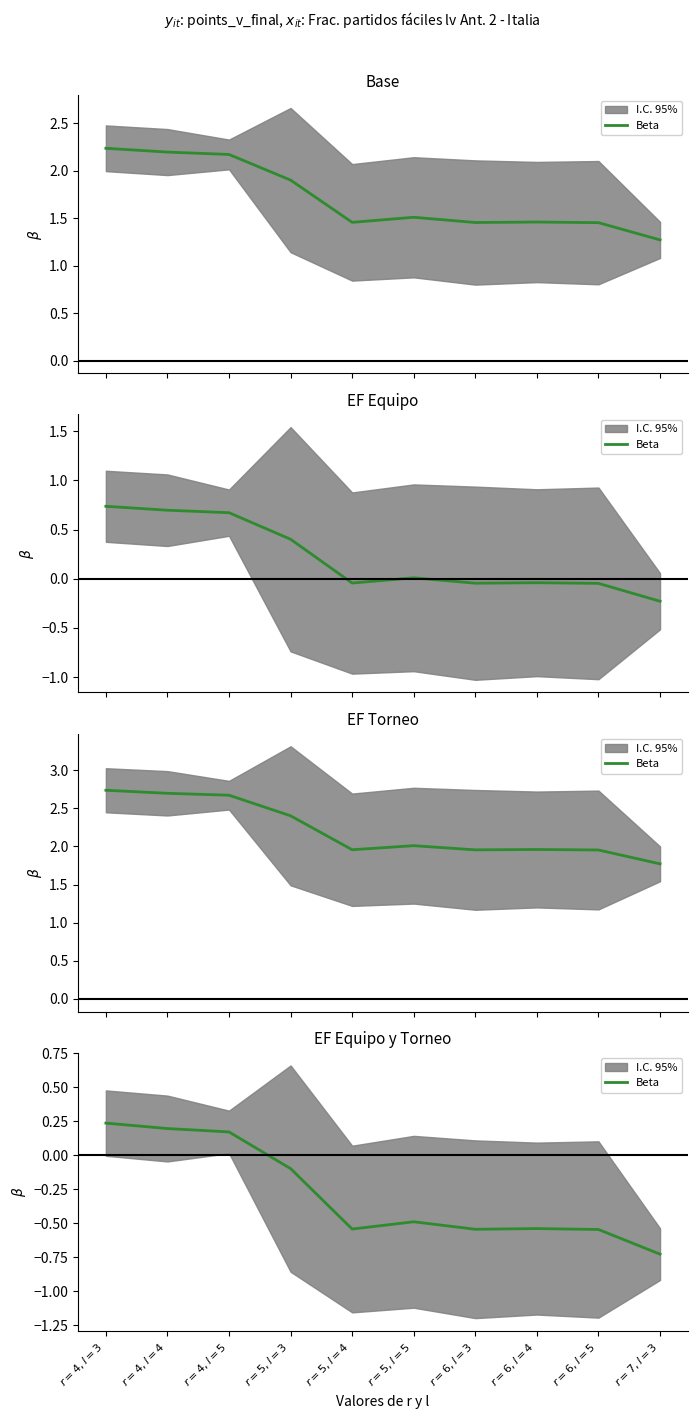

Rank the categories by value from lowest to highest.

$r=7, l=3$, $r=6, l=5$, $r=6, l=3$, $r=5, l=4$, $r=6, l=4$, $r=5, l=5$, $r=5, l=3$, $r=4, l=5$, $r=4, l=4$, $r=4, l=3$